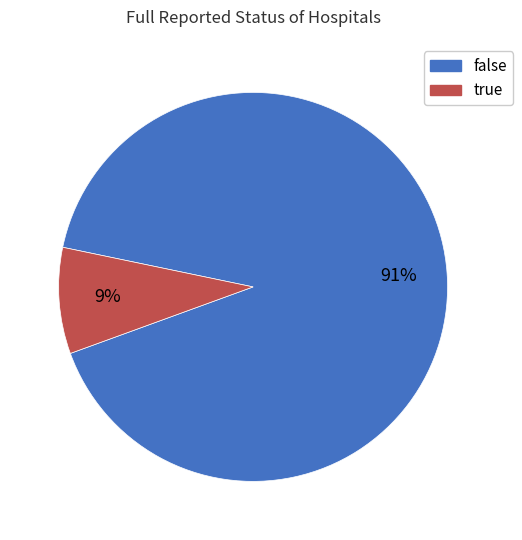

The false slice represents 84% of the pie. True or false?

False